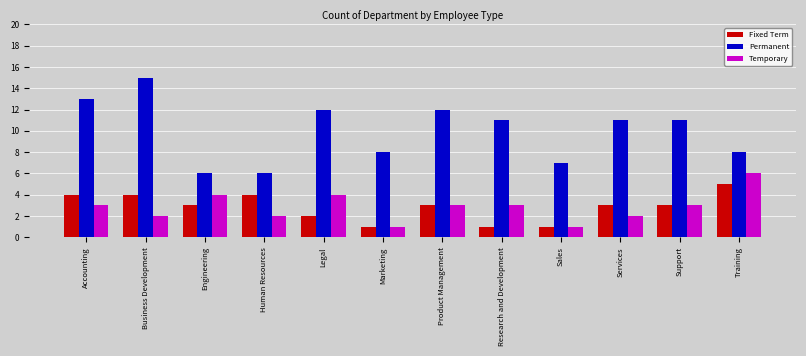

What is the value of the Temporary bar at the 10th from the left?

2